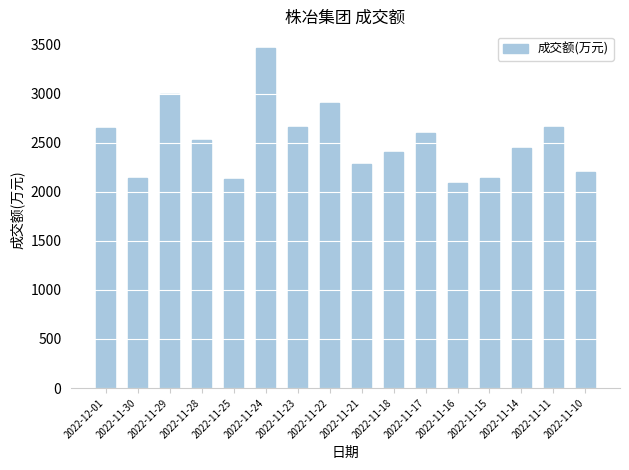

What is the sum of all values?

40295